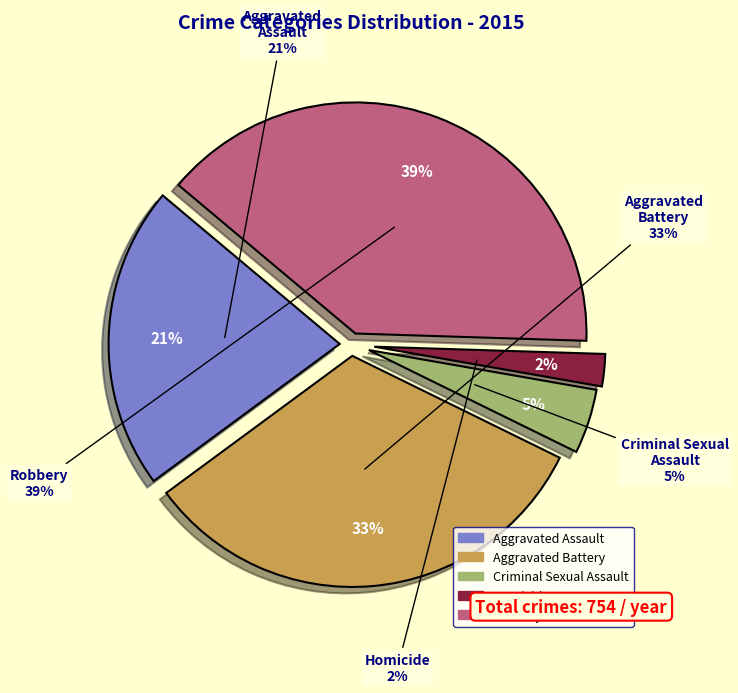

Is the sum of Robbery and Aggravated Assault greater than half?

Yes